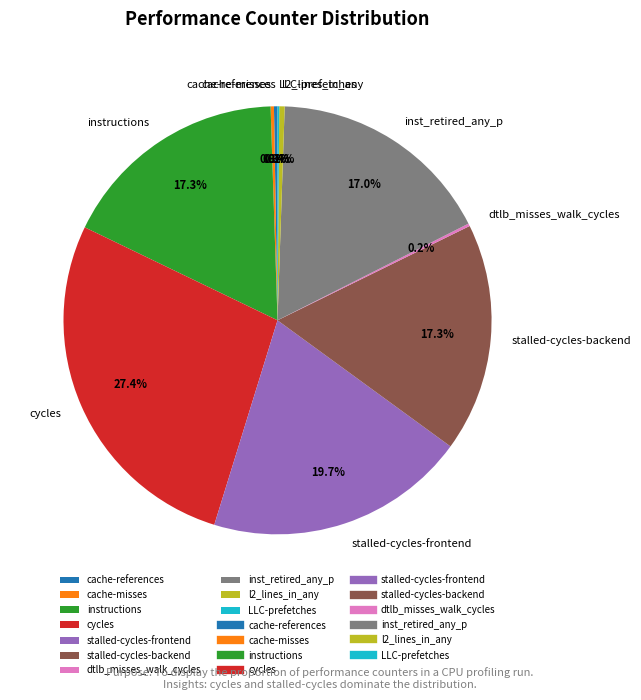

Does any single category account for the majority?

No